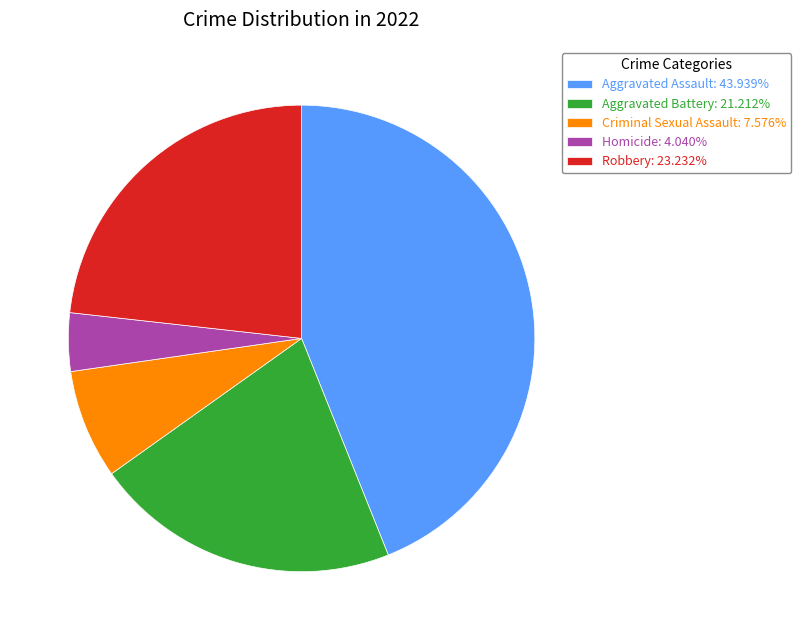

What is the largest slice in the pie chart?

Aggravated Assault